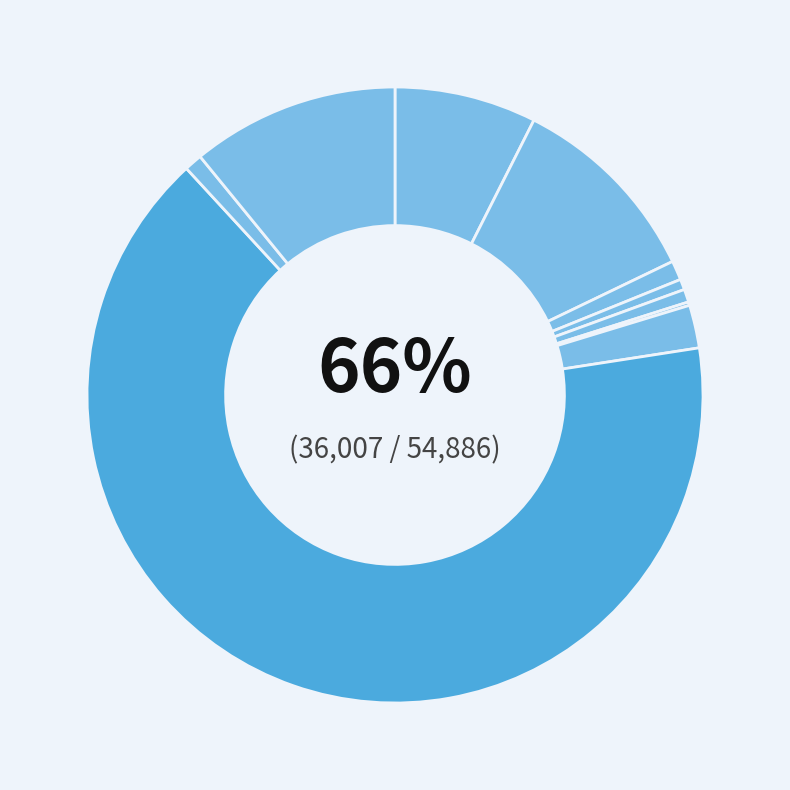

To the nearest percent, what is the combined percentage of hoka-shao and suqidan?

8%